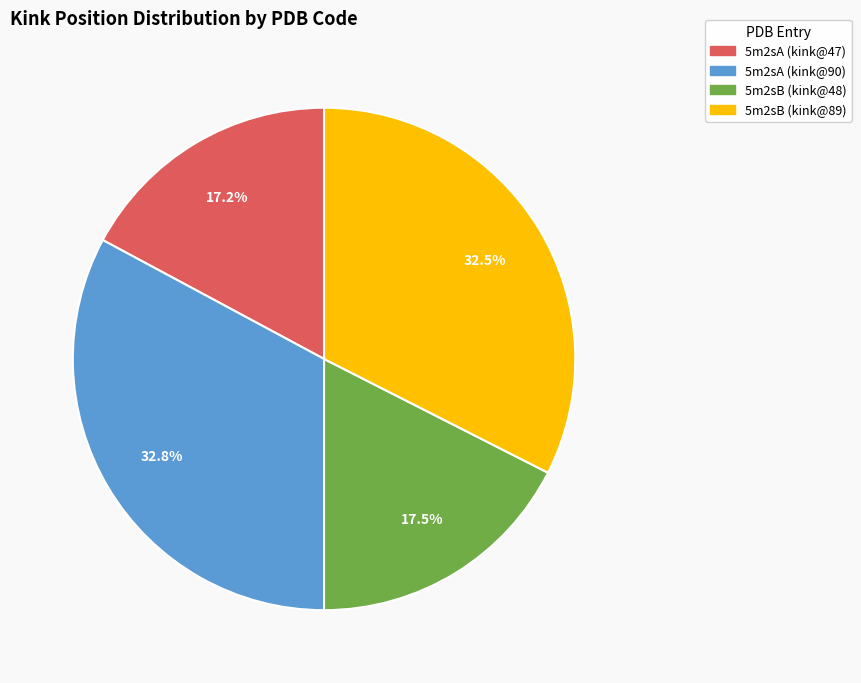

Is there any slice that represents more than half of the pie?

No